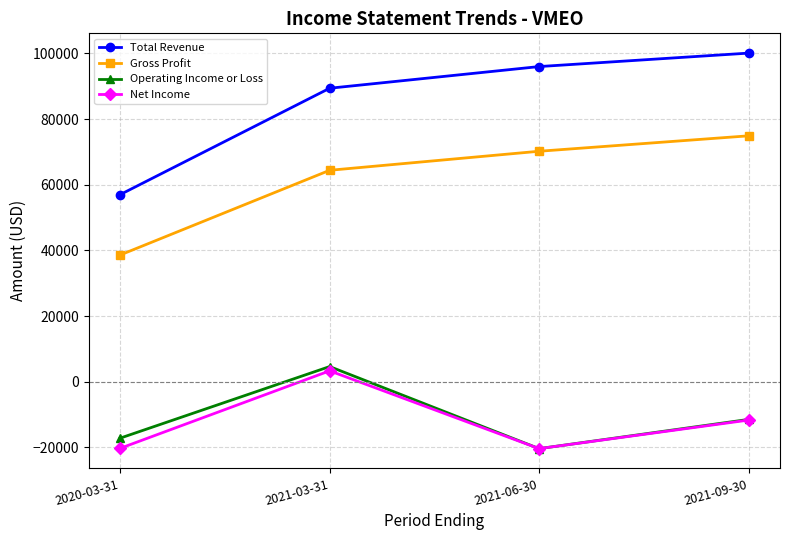

Which category has the lowest value in the Operating Income or Loss series?

2021-06-30